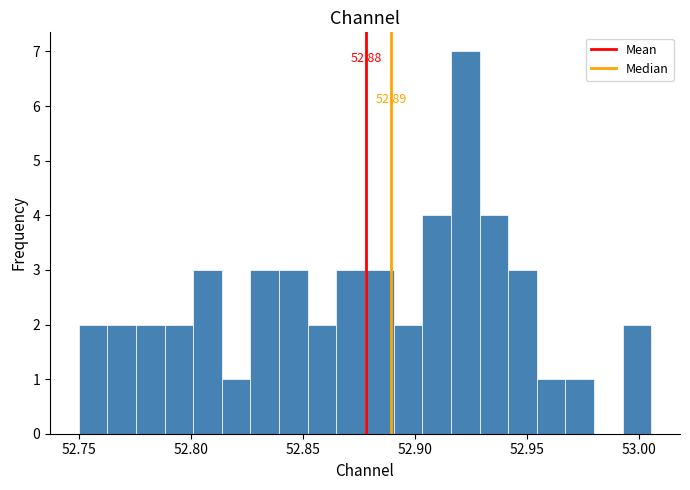

Around what value on the x-axis is the tallest bar? Give the approximate position of its centre, as read against the axis.

52.920